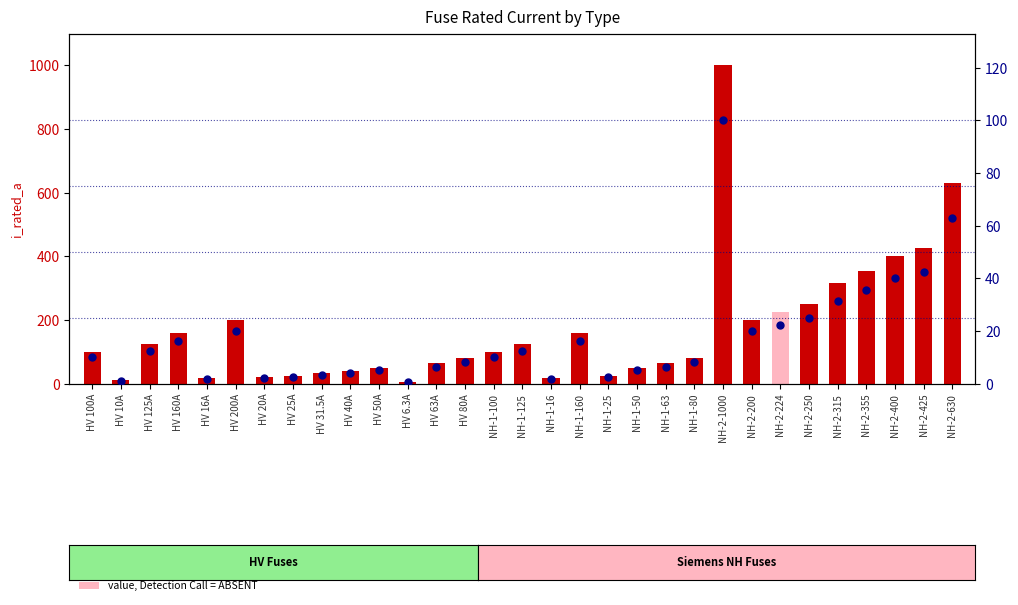

Which has a higher value, HV 25A or NH-1-160?

NH-1-160